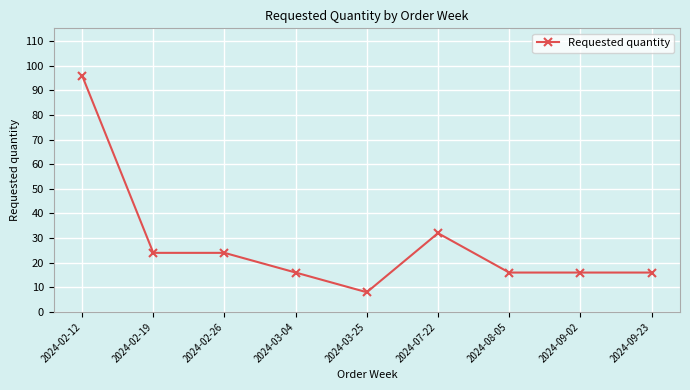

Reading left to right, what are all the values shown in this chart?

2024-02-12=96	2024-02-19=24	2024-02-26=24	2024-03-04=16	2024-03-25=8	2024-07-22=32	2024-08-05=16	2024-09-02=16	2024-09-23=16